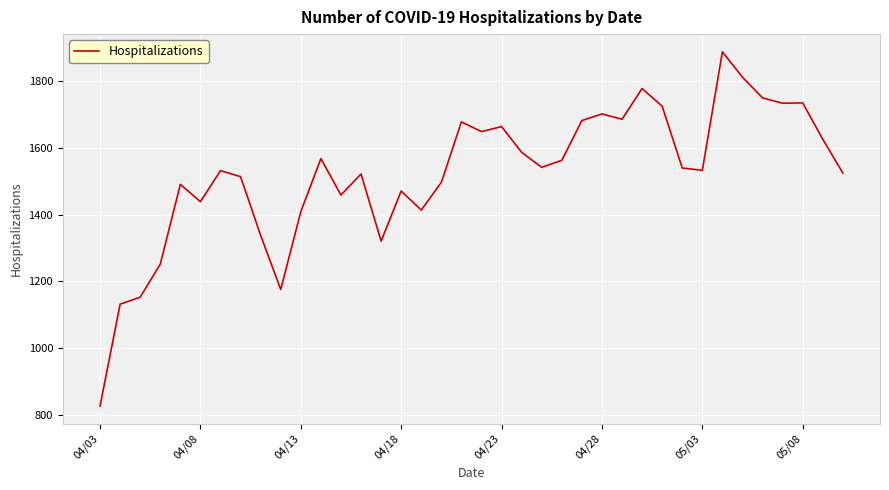

What is the smallest value displayed?

827